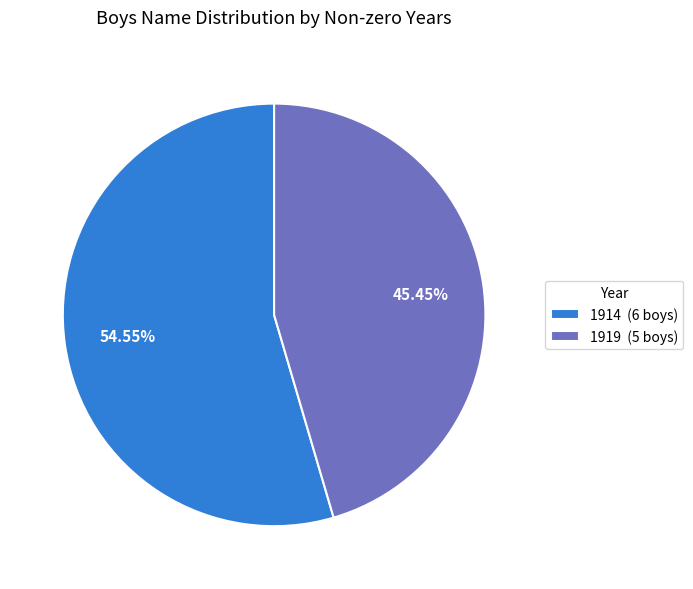

Does any single category account for the majority?

Yes